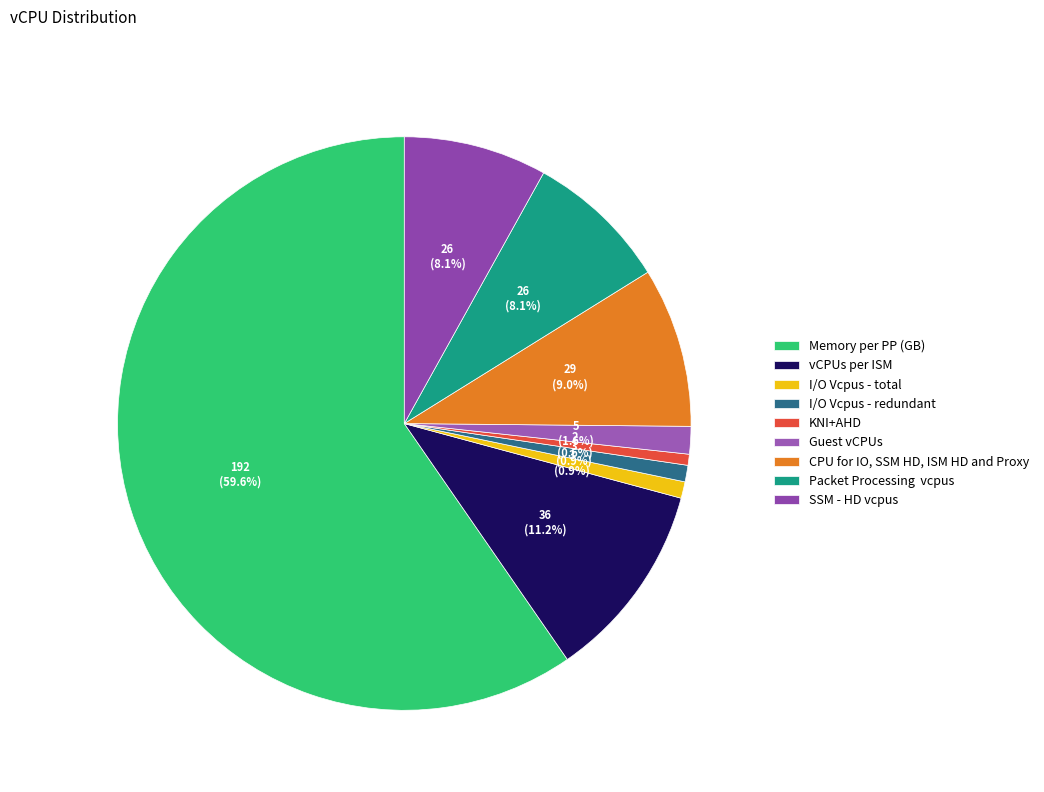

How many segments does this pie chart have?

9